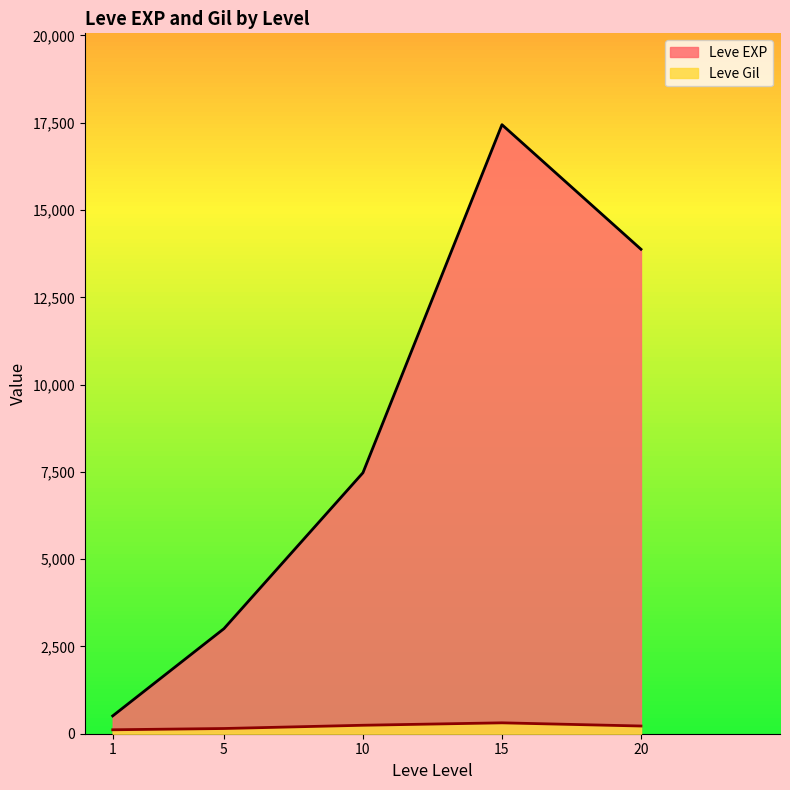

What is the average value of the Leve EXP series?

8463.0